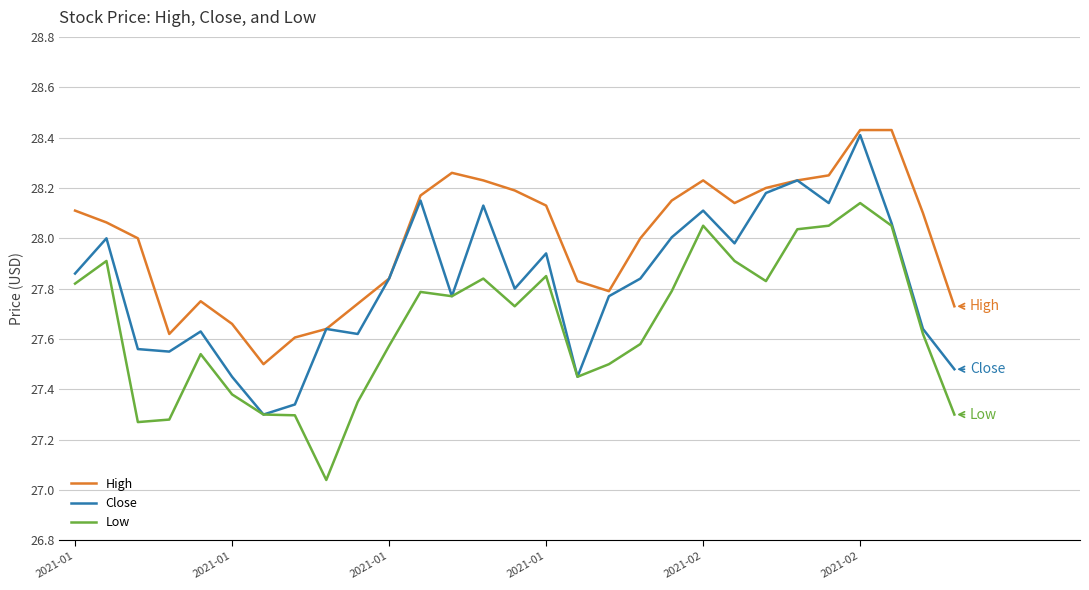

List the series in order of their overall mean, lowest first.

Low, Close, High